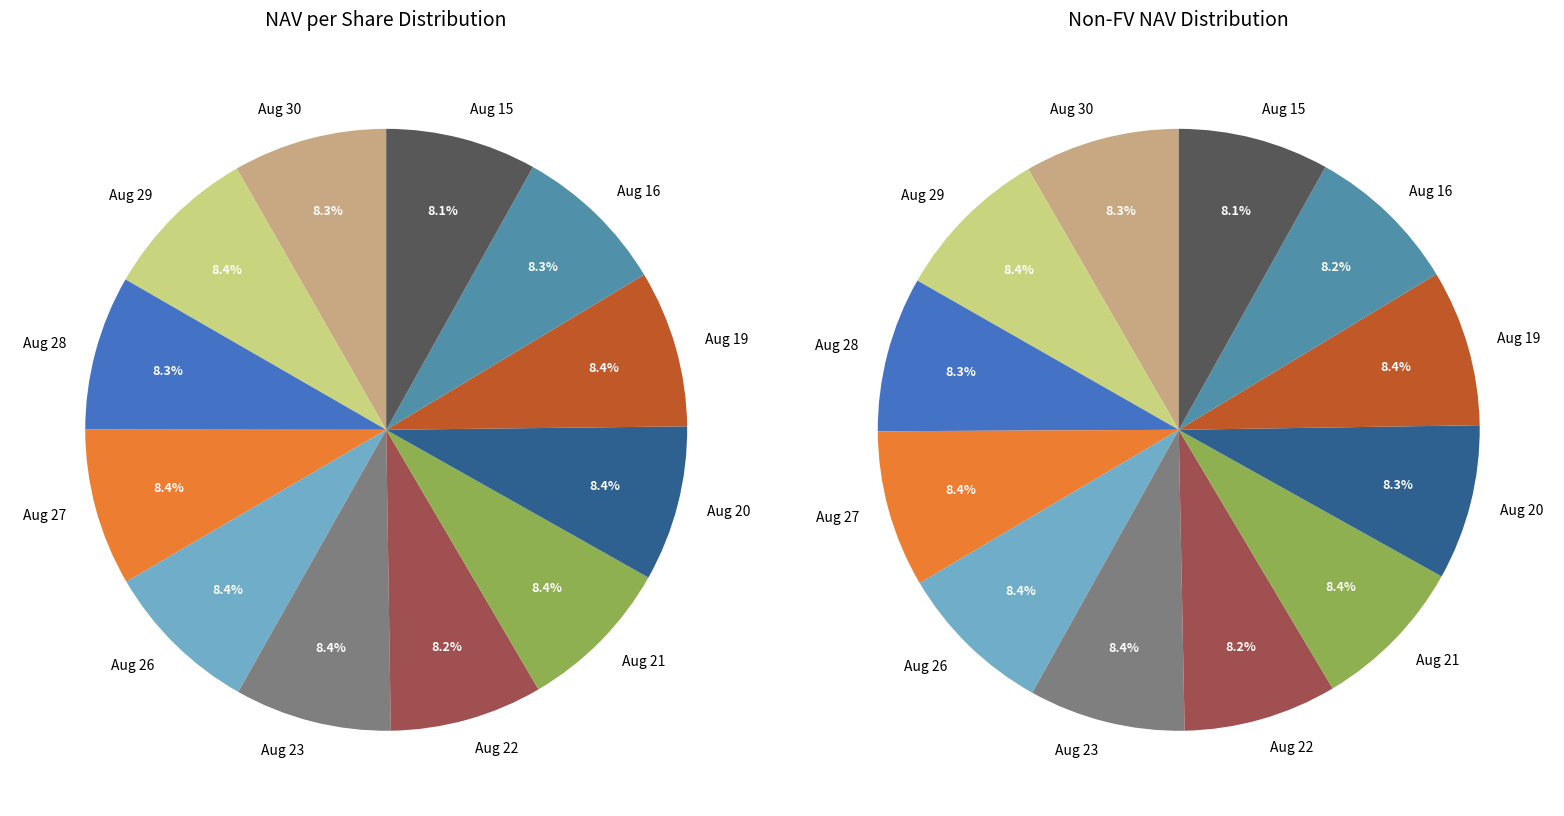

Combined, do Aug 26 and Aug 27 account for over 50%?

No